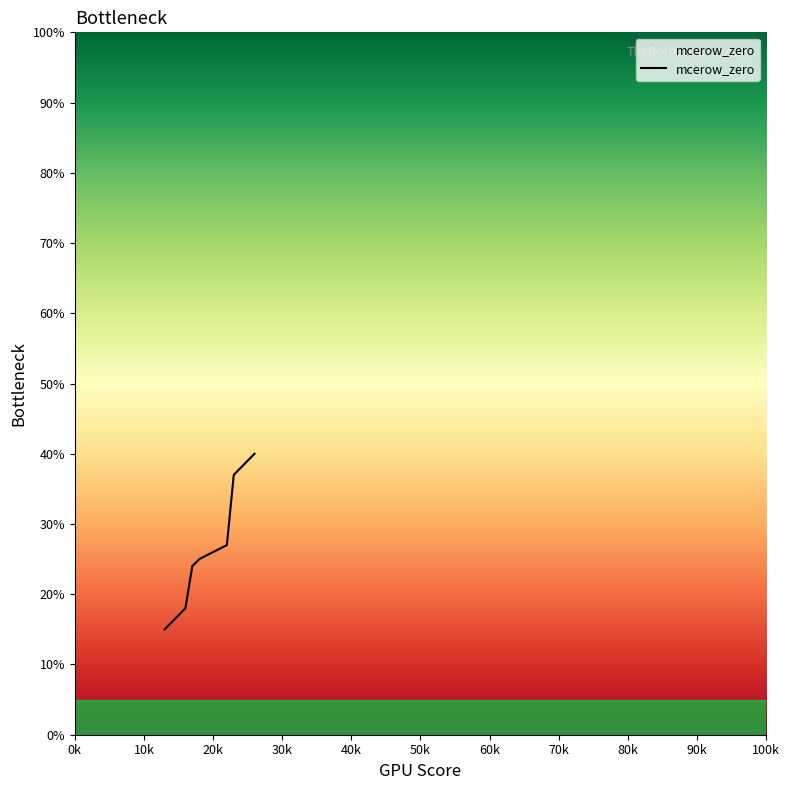

What is the smallest value displayed?

15.0